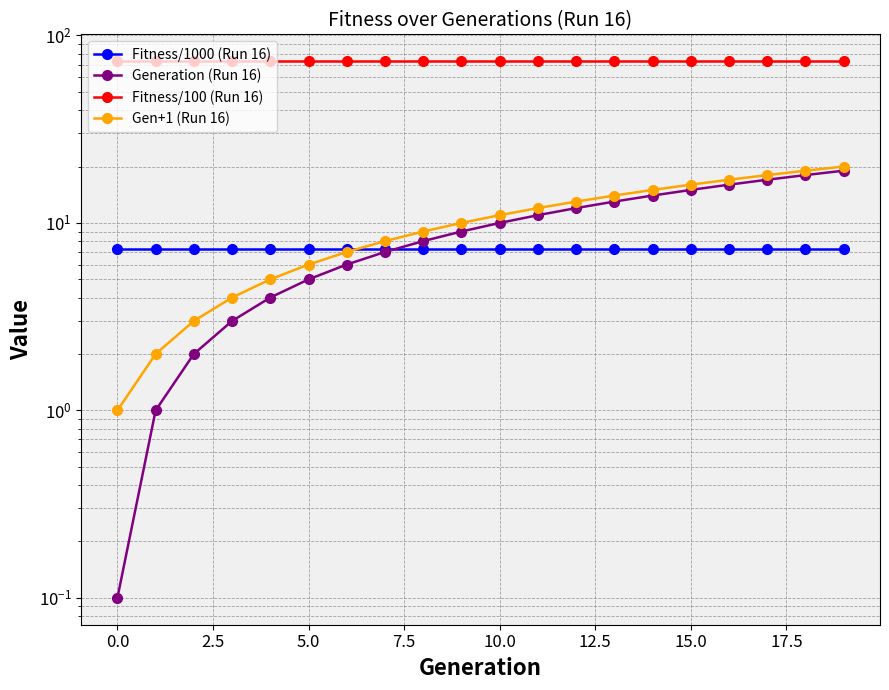

Which series has the largest range (max minus min)?

Gen+1 (Run 16)